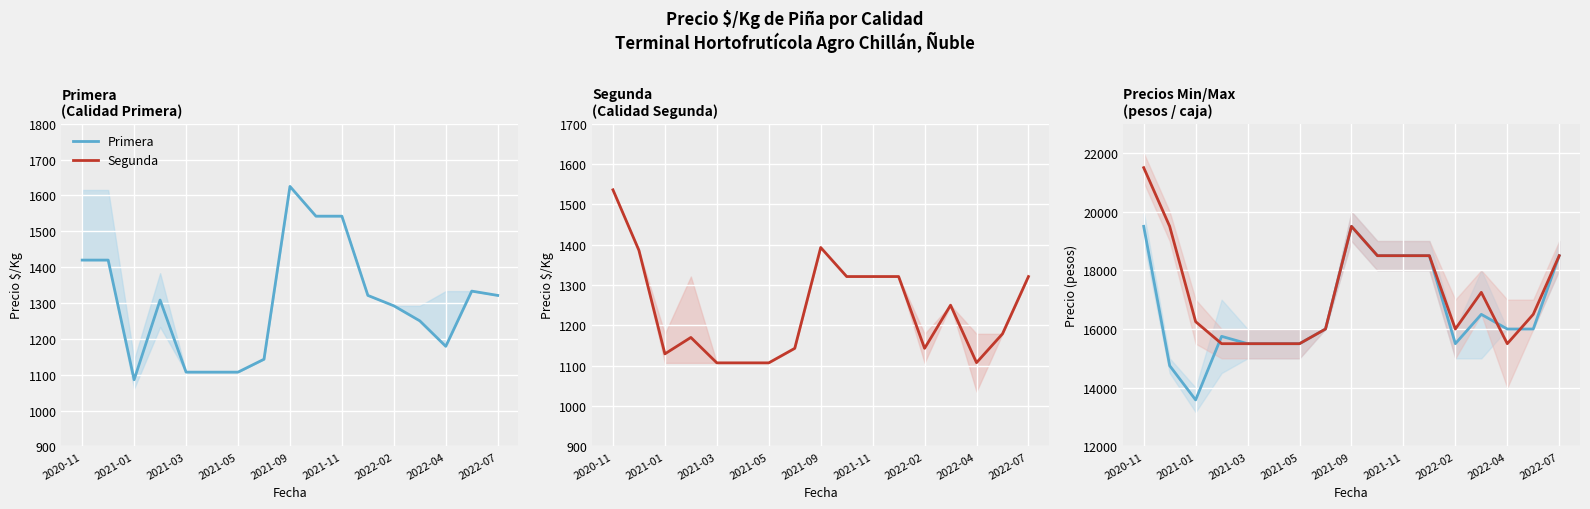

Reading left to right, extract all data points from this chart.

Primera: 19500.0	14750.0	13583.5	15750.0	15500.0	15500.0	15500.0	16000.0	19500.0	18500.0	18500.0	18500.0	15500.0	16500.0	16000.0	16000.0	18500.0
Segunda: 21500.0	19500.0	16250.0	15500.0	15500.0	15500.0	15500.0	16000.0	19500.0	18500.0	18500.0	18500.0	16000.0	17250.0	15500.0	16500.0	18500.0